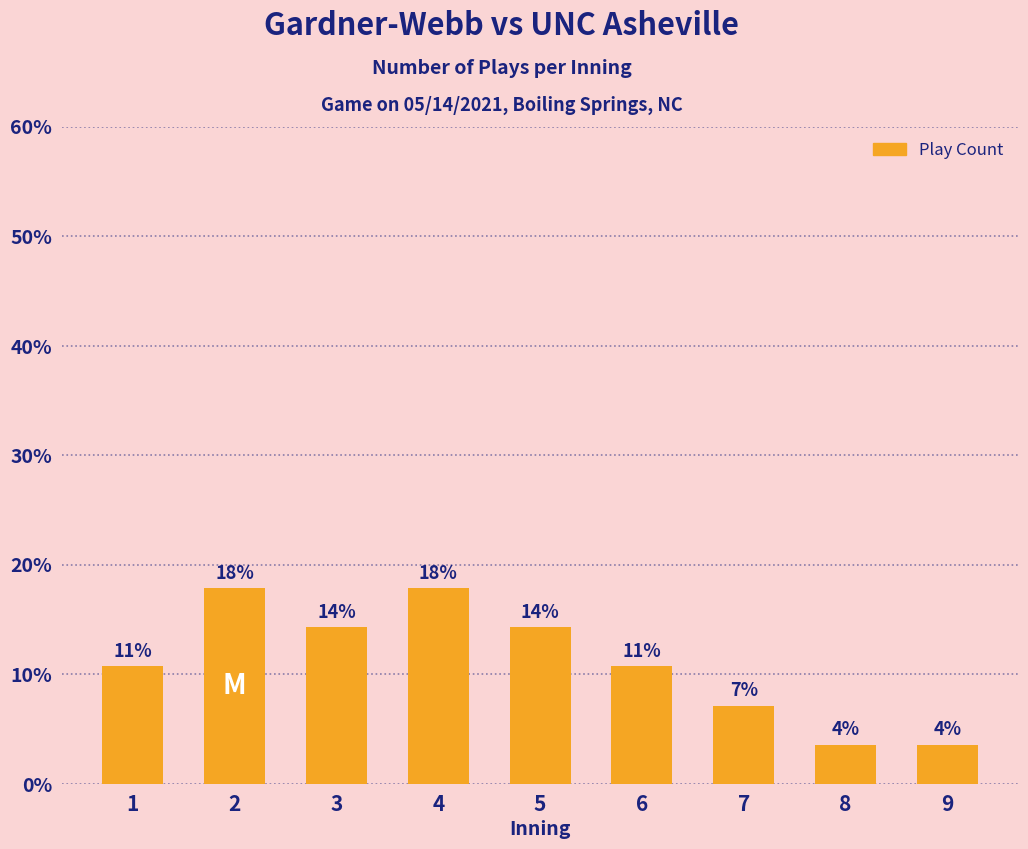

What is the value of the 4th bar from the left?

17.9